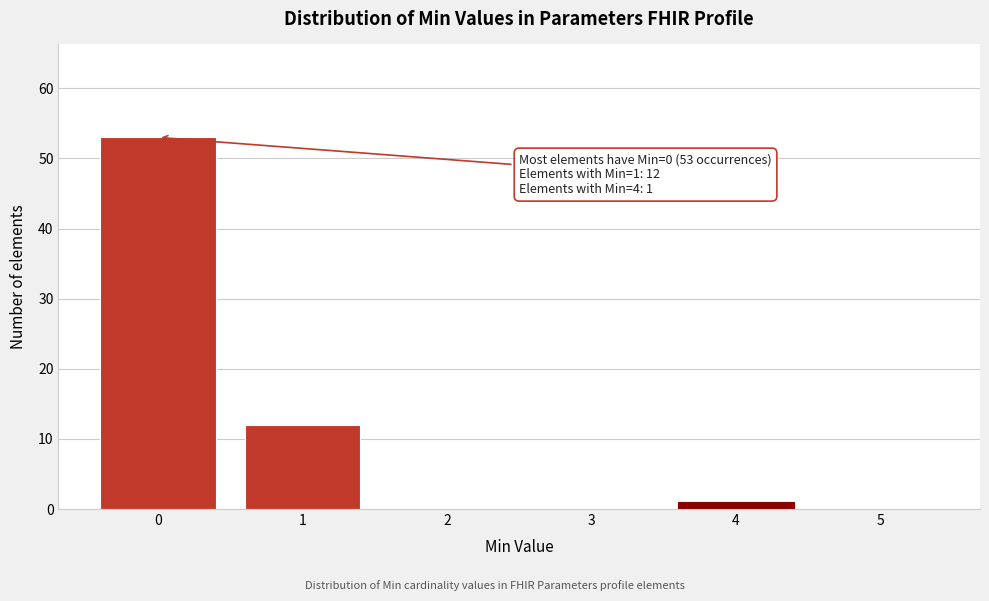

Reading left to right, what are all the values shown in this chart?

0=53	1=12	2=0	3=0	4=1	5=0